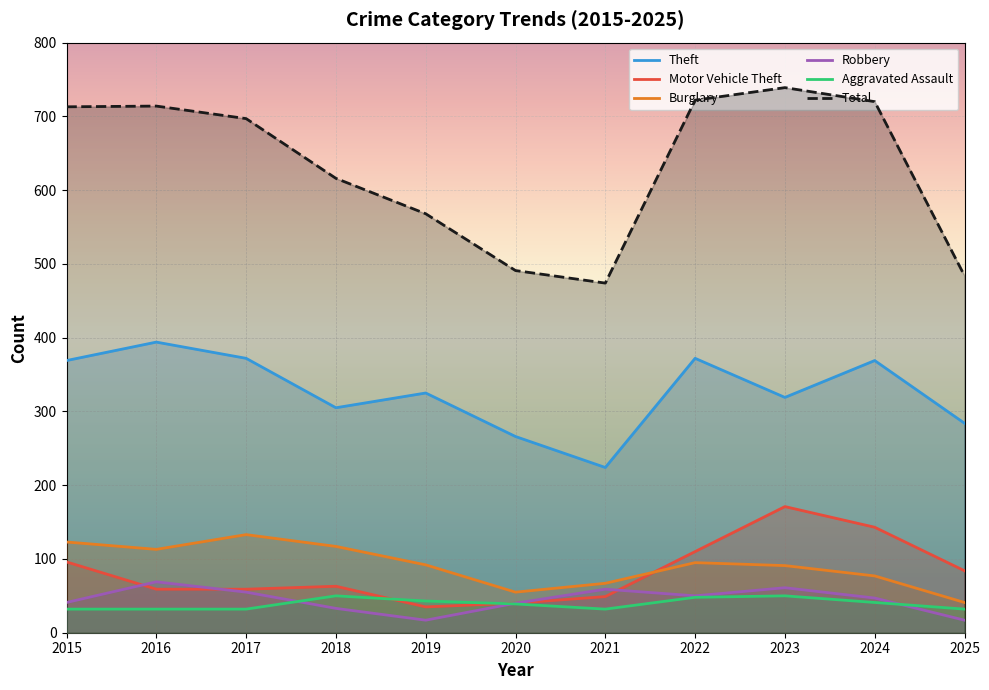

Which series has the widest spread of values?

Total